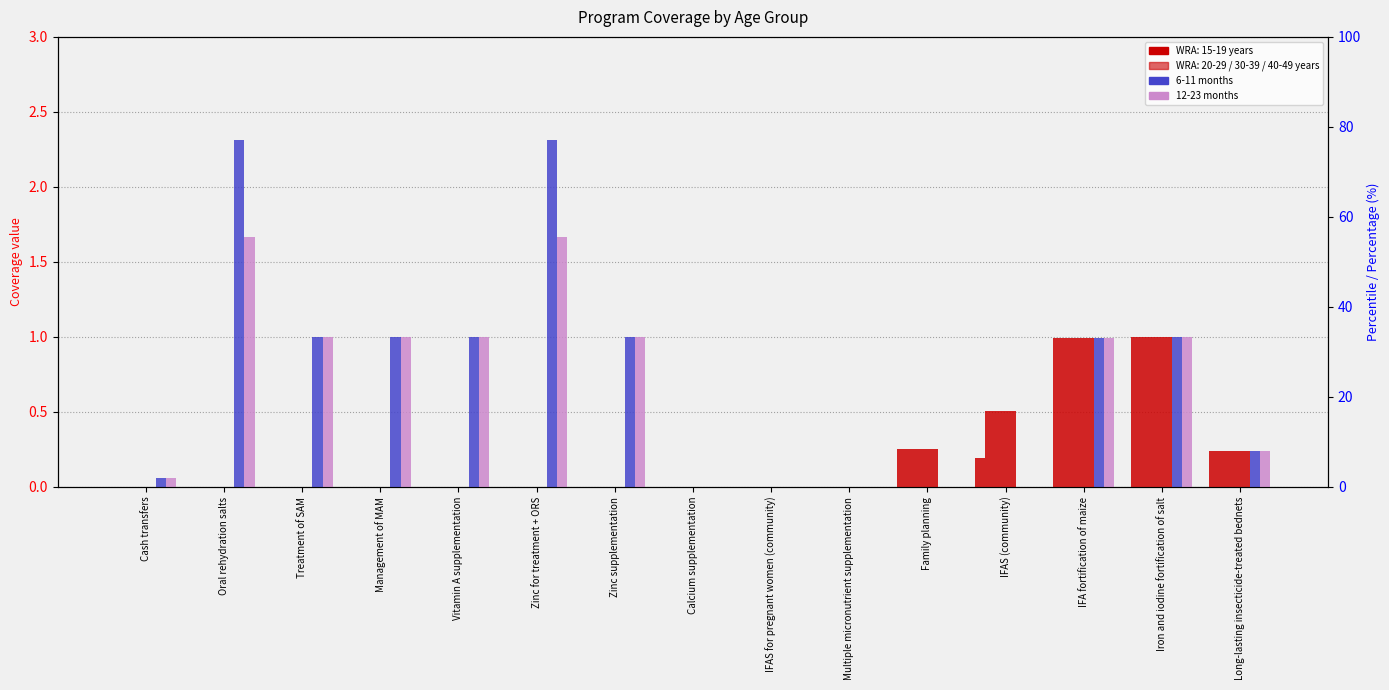

Which series has the largest range (max minus min)?

6-11 months